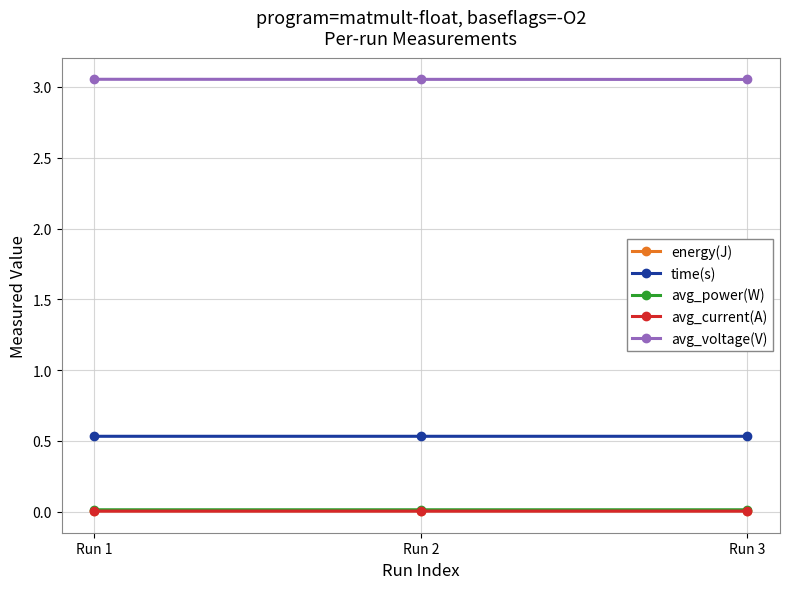

The value of time(s) at Run 2 is 0.5. True or false?

True